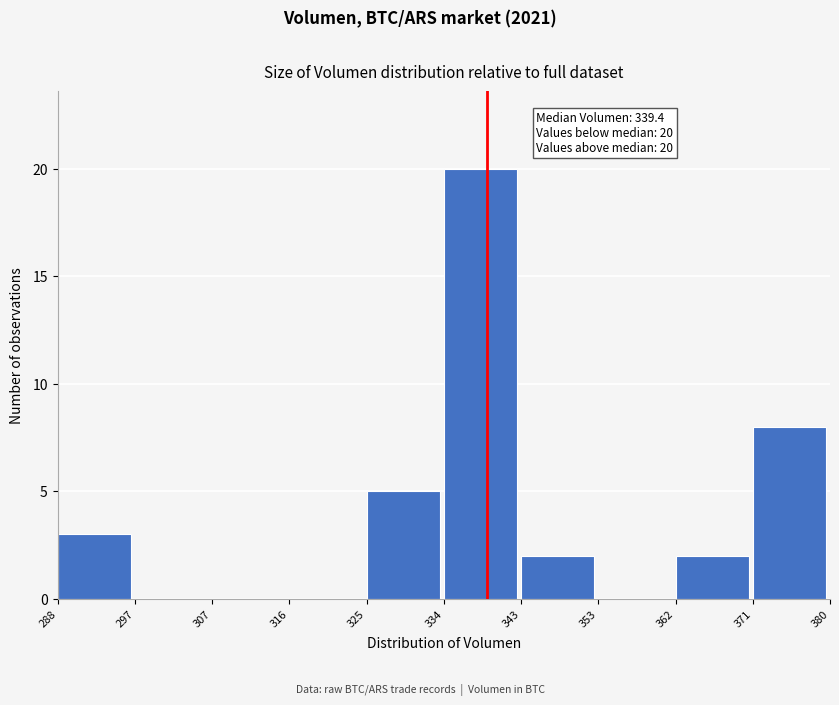

Which range on the x-axis has the tallest bar?

334 to 343